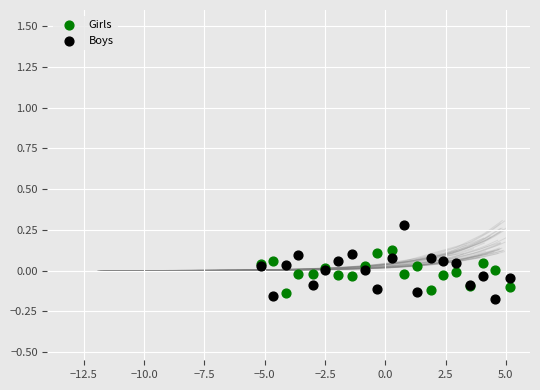

Which series reaches the maximum Y coordinate?

Boys